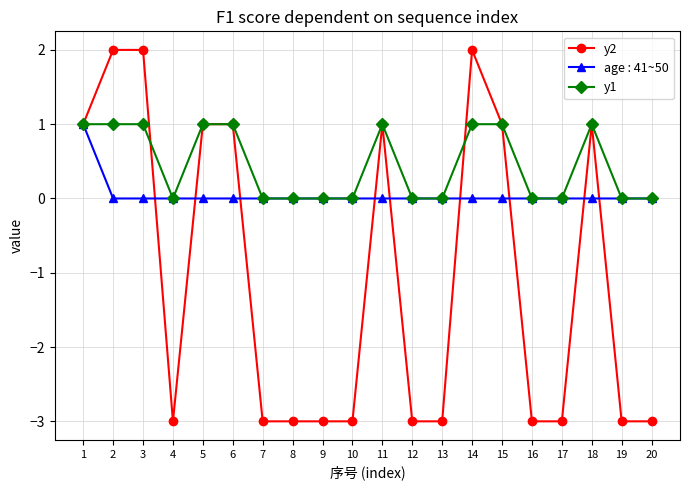

How many lines are shown in the chart?

3